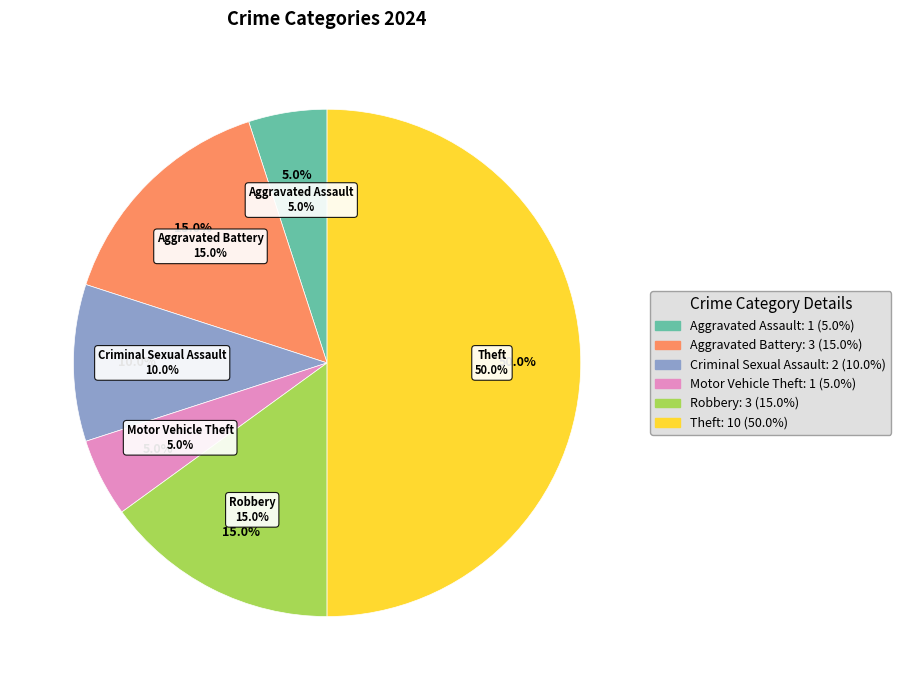

Does Robbery represent more than half of the total?

No